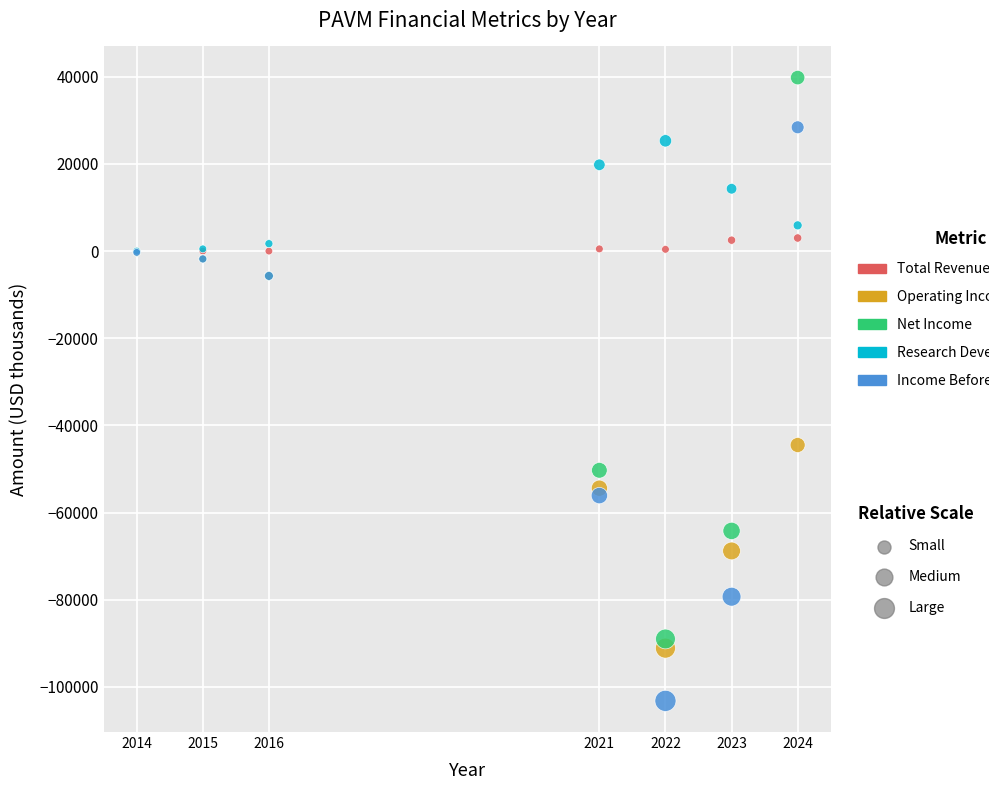

Across all series, what Y value is closest to -31700?

-44500